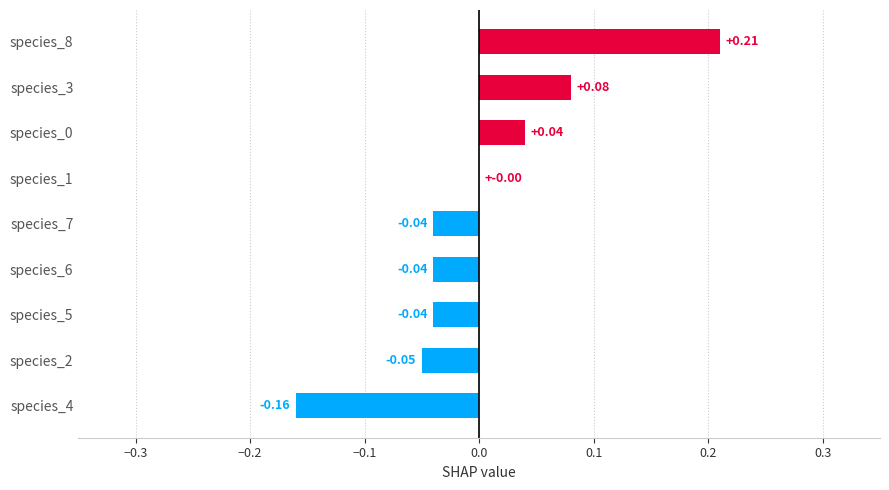

Between species_0 and species_8, which is larger?

species_8